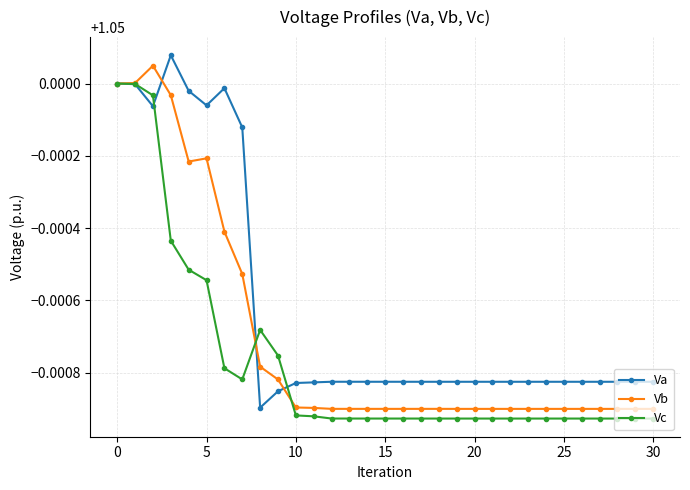

Count the Vb values in the range 1 to 2.

31